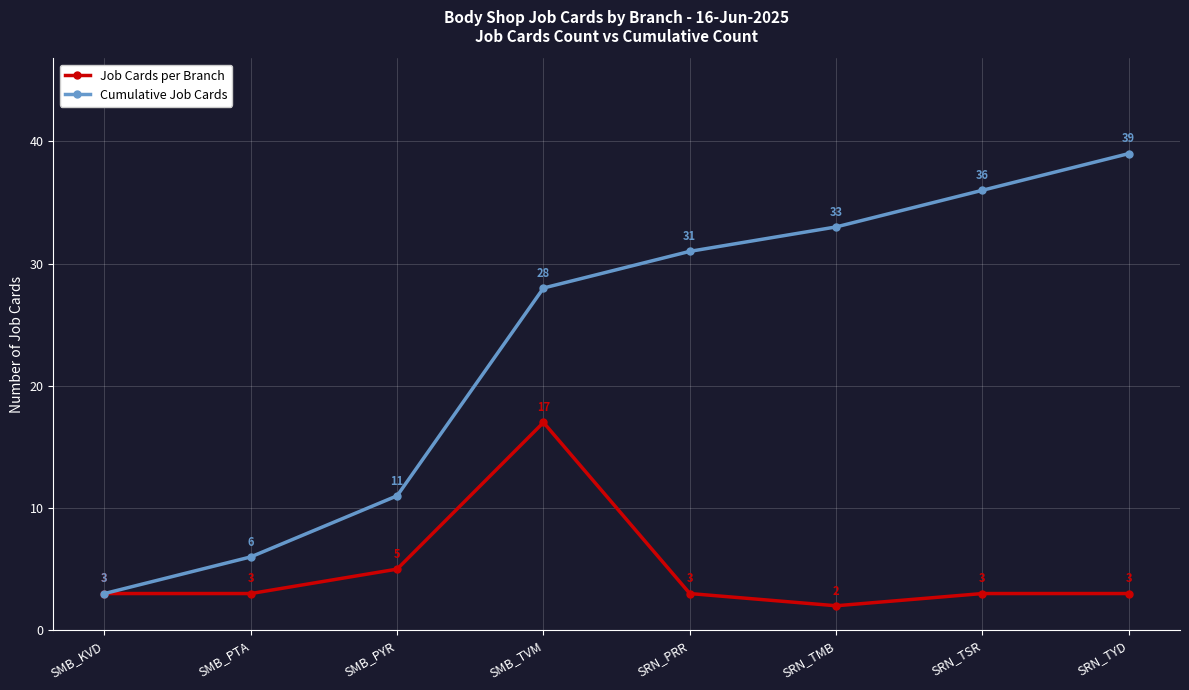

Reading left to right, extract all data points from this chart.

Job Cards per Branch: 3	3	5	17	3	2	3	3
Cumulative Job Cards: 3	6	11	28	31	33	36	39